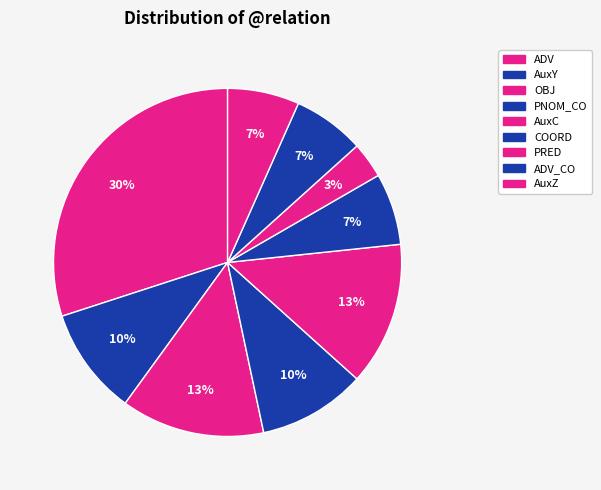

Count the number of slices in the pie.

9